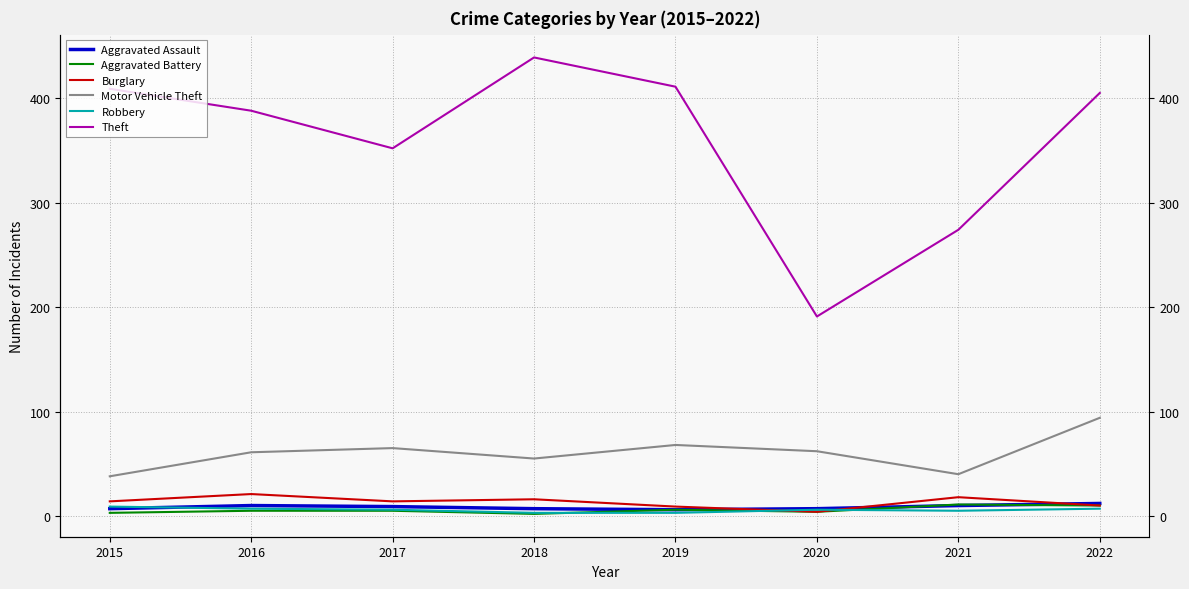

Reading right to left, list all the values displayed in this chart.

Aggravated Assault: 2022=12	2021=10	2020=7	2019=6	2018=7	2017=9	2016=10	2015=7
Aggravated Battery: 2022=10	2021=11	2020=4	2019=6	2018=2	2017=5	2016=5	2015=3
Burglary: 2022=10	2021=18	2020=4	2019=9	2018=16	2017=14	2016=21	2015=14
Motor Vehicle Theft: 2022=94	2021=40	2020=62	2019=68	2018=55	2017=65	2016=61	2015=38
Robbery: 2022=7	2021=5	2020=6	2019=3	2018=3	2017=6	2016=7	2015=9
Theft: 2022=405	2021=274	2020=191	2019=411	2018=439	2017=352	2016=388	2015=409